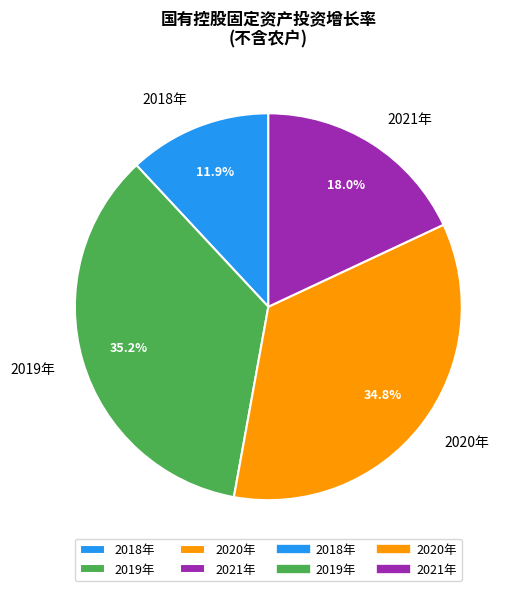

Is there a majority slice in this chart?

No